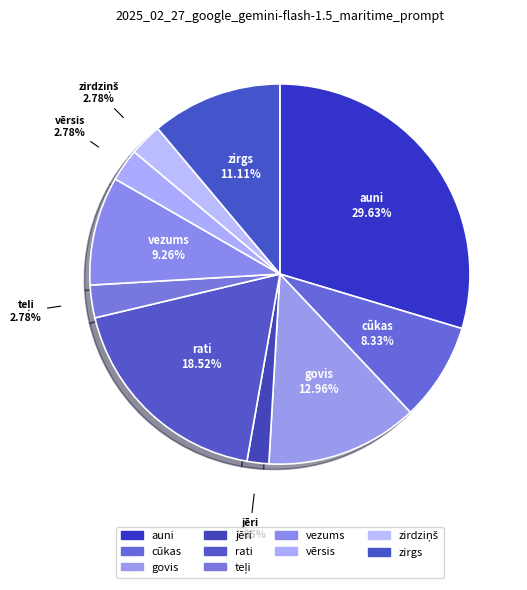

How many segments does this pie chart have?

10